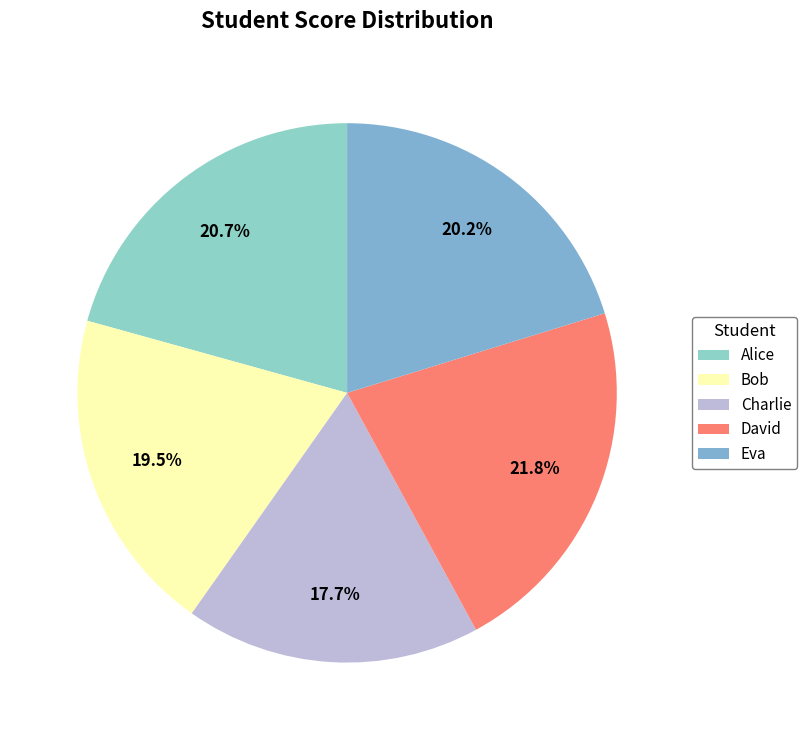

Is there a majority slice in this chart?

No